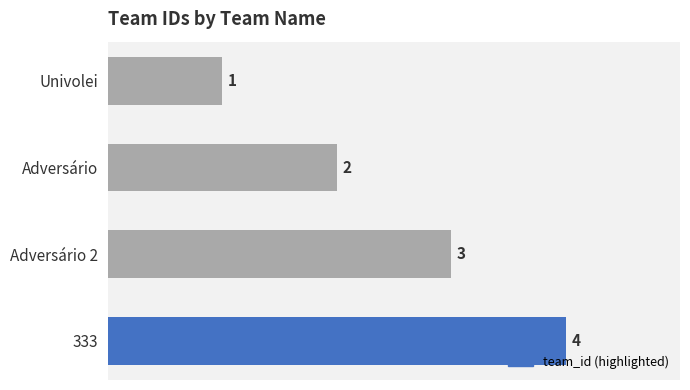

What is the difference between the second highest and second lowest values?

1